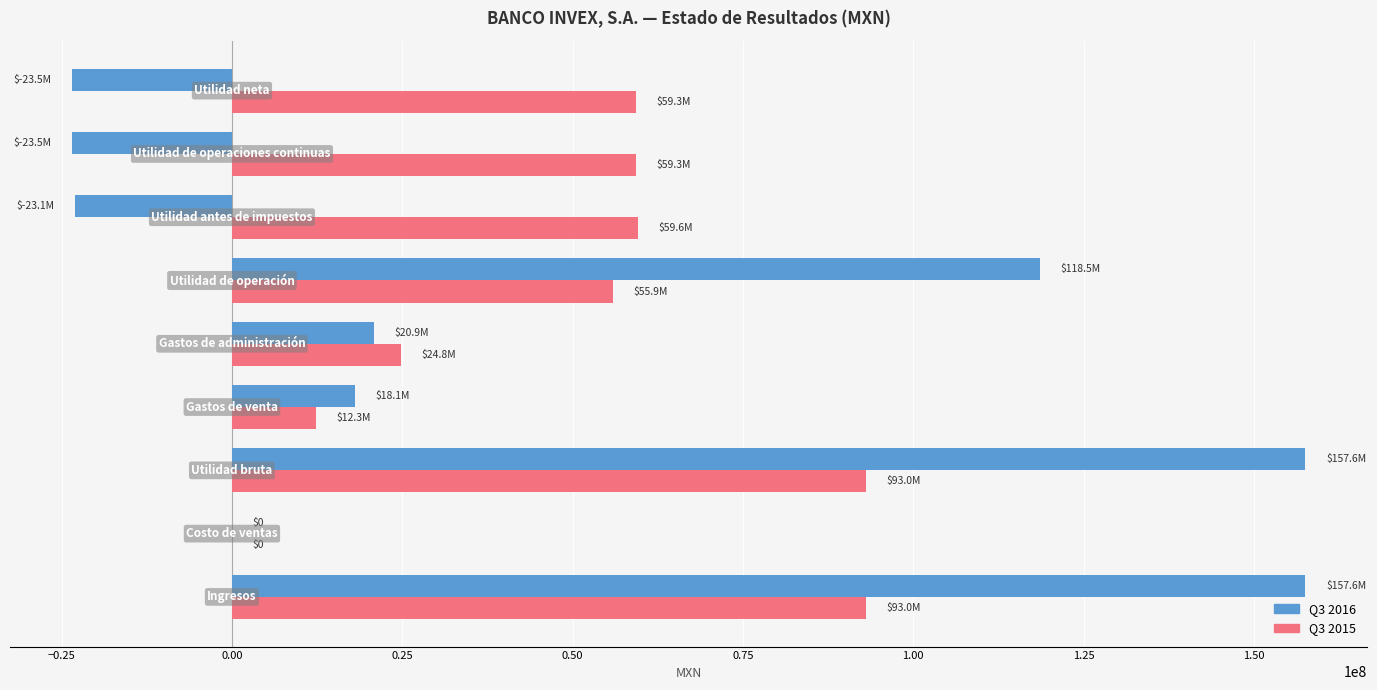

What is the greatest value displayed?

157552000